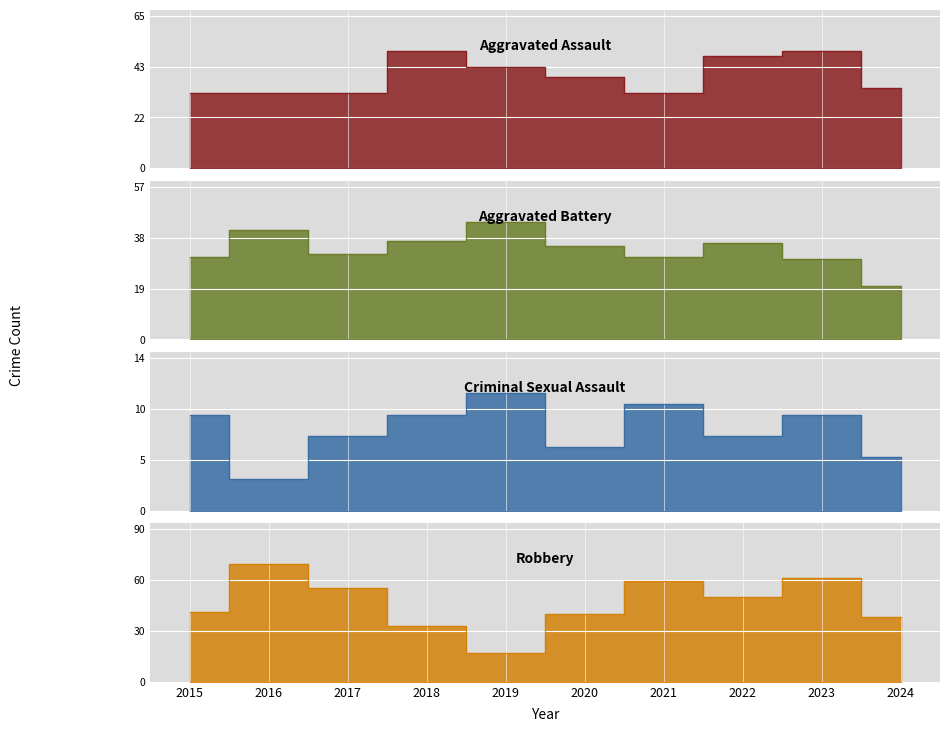

Reading left to right, transcribe all the data shown in this chart.

Aggravated Assault: 32	32	32	50	43	39	32	48	50	34
Aggravated Battery: 31	41	32	37	44	35	31	36	30	20
Criminal Sexual Assault: 9	3	7	9	11	6	10	7	9	5
Robbery: 41	69	55	33	17	40	59	50	61	38